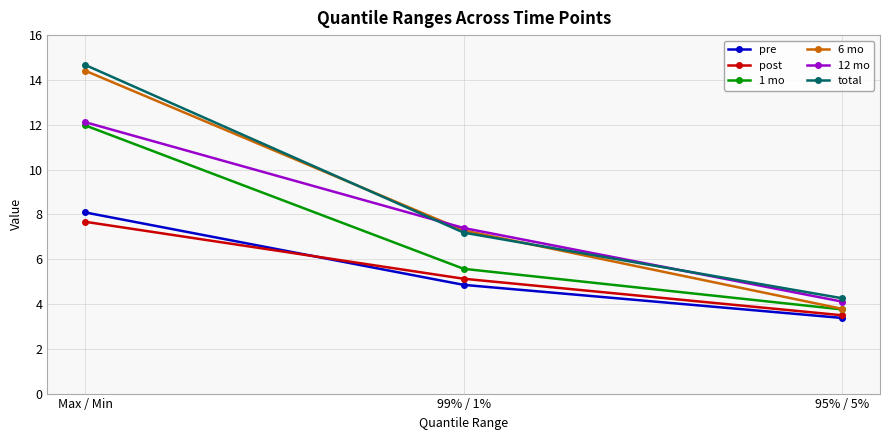

How many lines are shown in the chart?

6